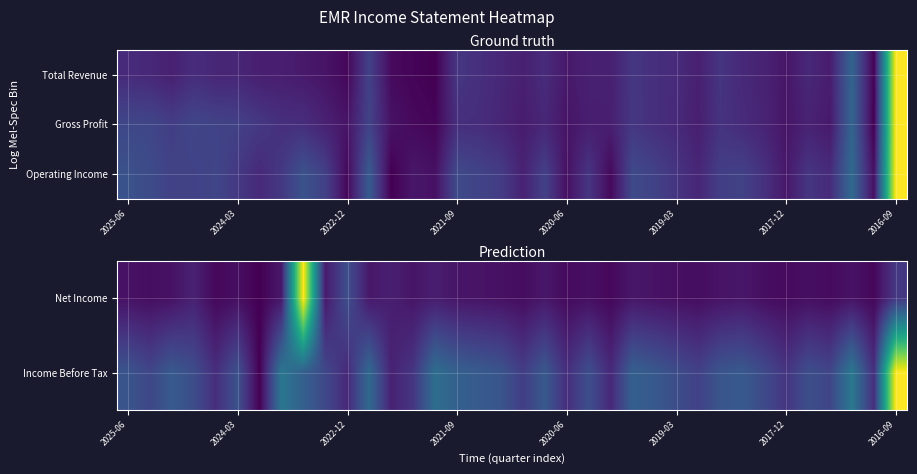

What is the difference between the highest and lowest values at 17?

0.2